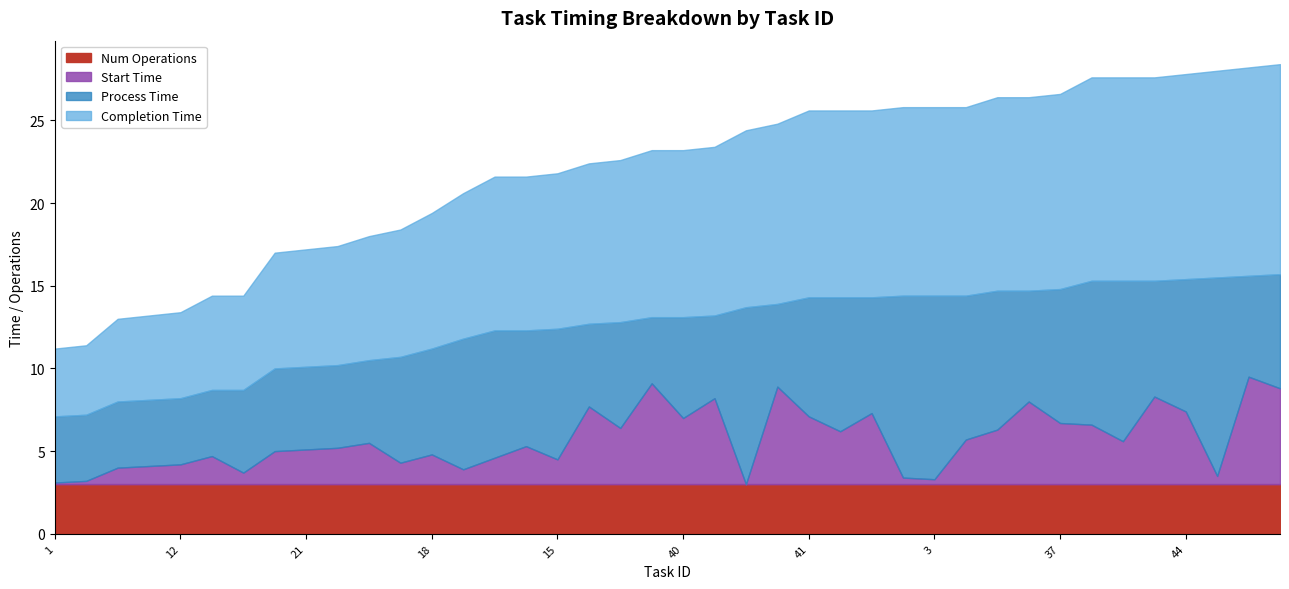

How many categories are shown in the chart?

40